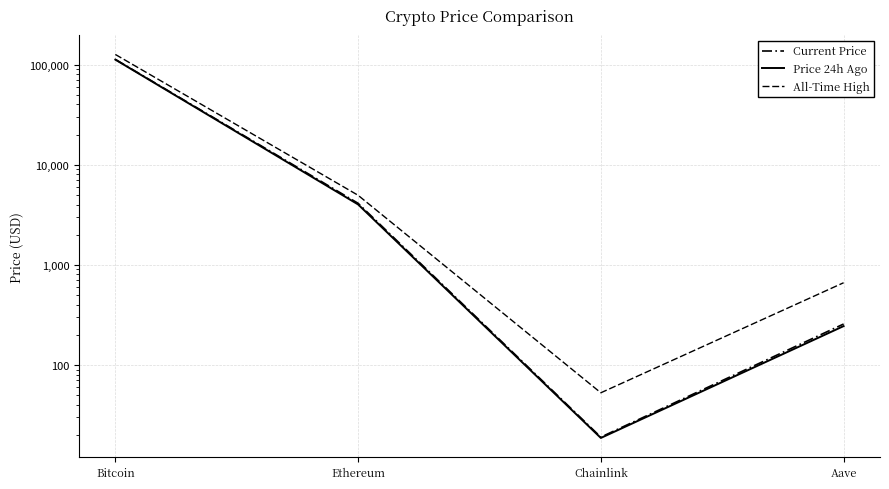

At which category does All-Time High reach its first local valley?

Chainlink